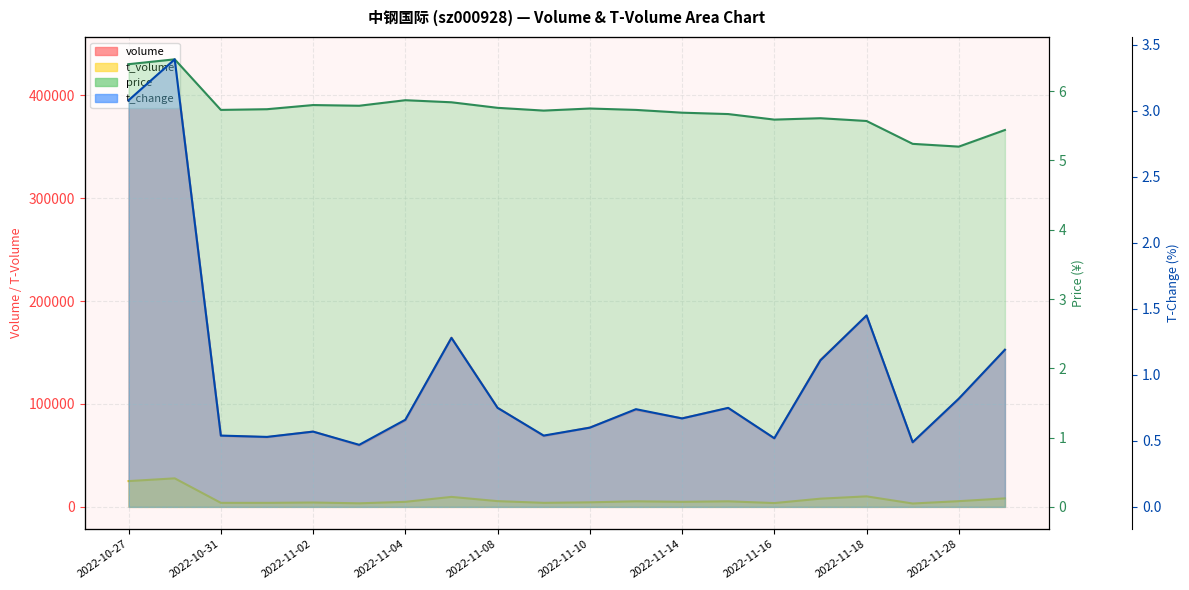

In volume, how many points are lower than both neighbors (excluding endpoints)?

6